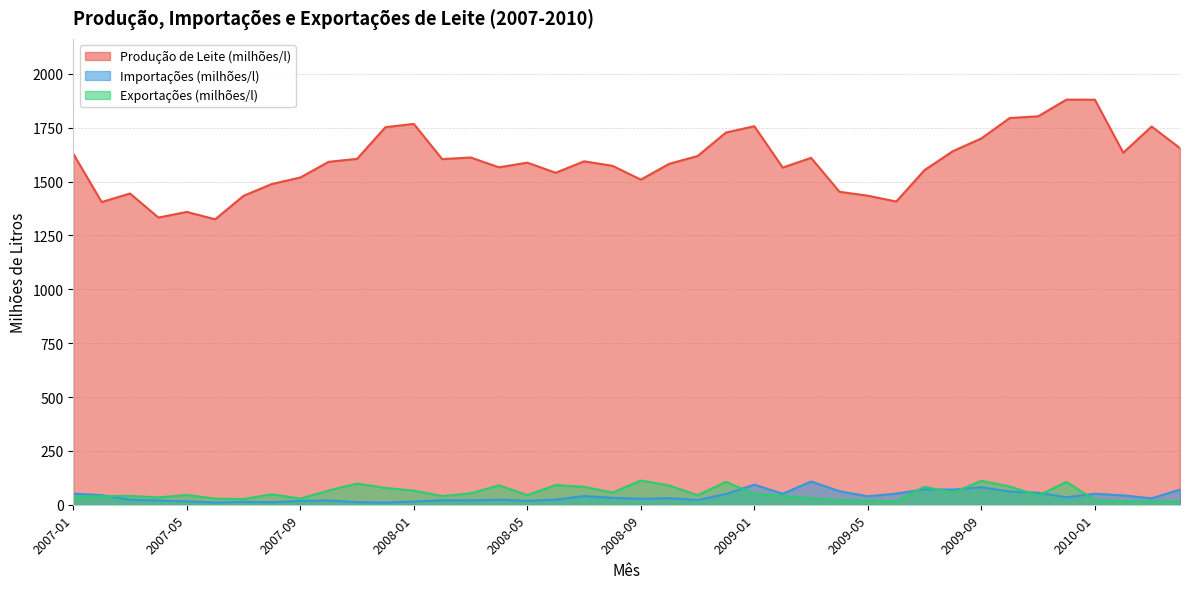

How many lines are shown in the chart?

3